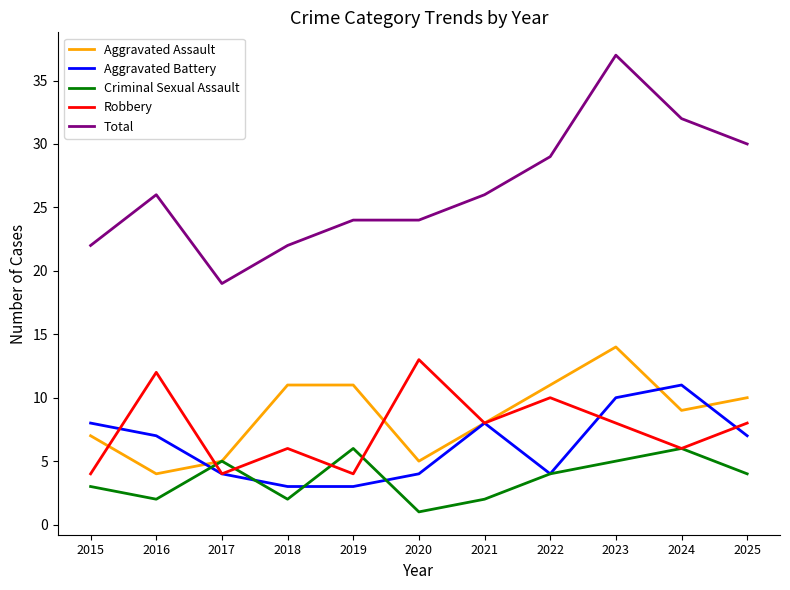

Which label corresponds to the smallest value in the chart?

2020